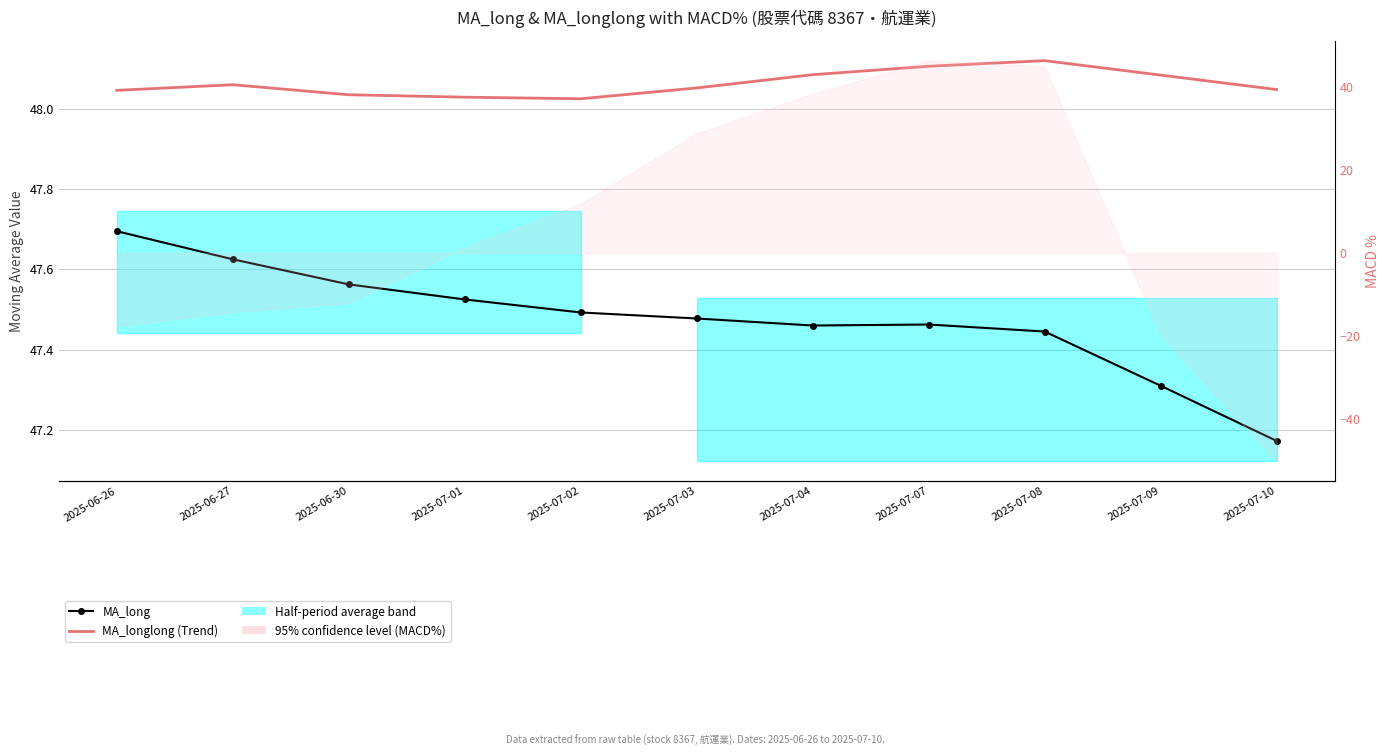

Rank the series at 2025-07-04 from lowest to highest value.

MA_long, MA_longlong (Trend)